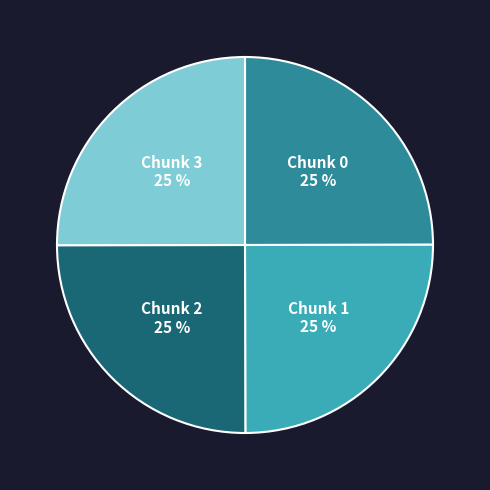

Does any single category account for the majority?

No